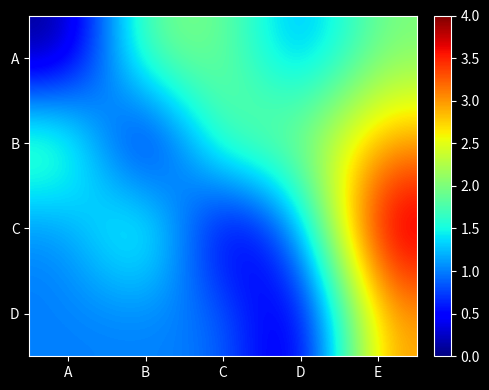

Reading right to left, list all the values displayed in this chart.

A: E=2	D=1	C=2	B=2	A=0
B: E=3	D=2	C=2	B=0	A=2
C: E=4	D=1	C=0	B=2	A=1
D: E=3	D=0	C=1	B=1	A=1